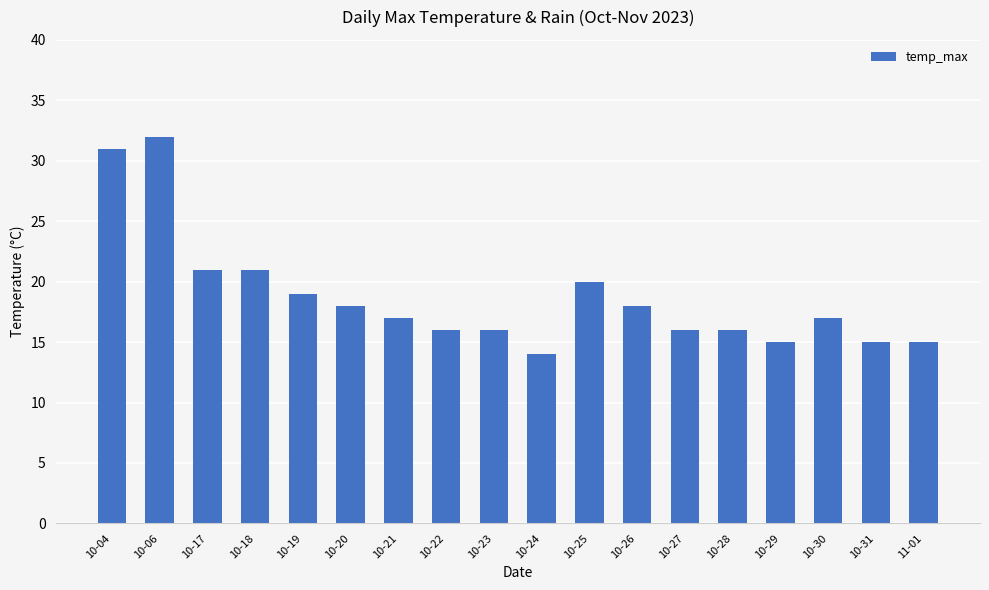

What is the maximum value shown in the chart?

32